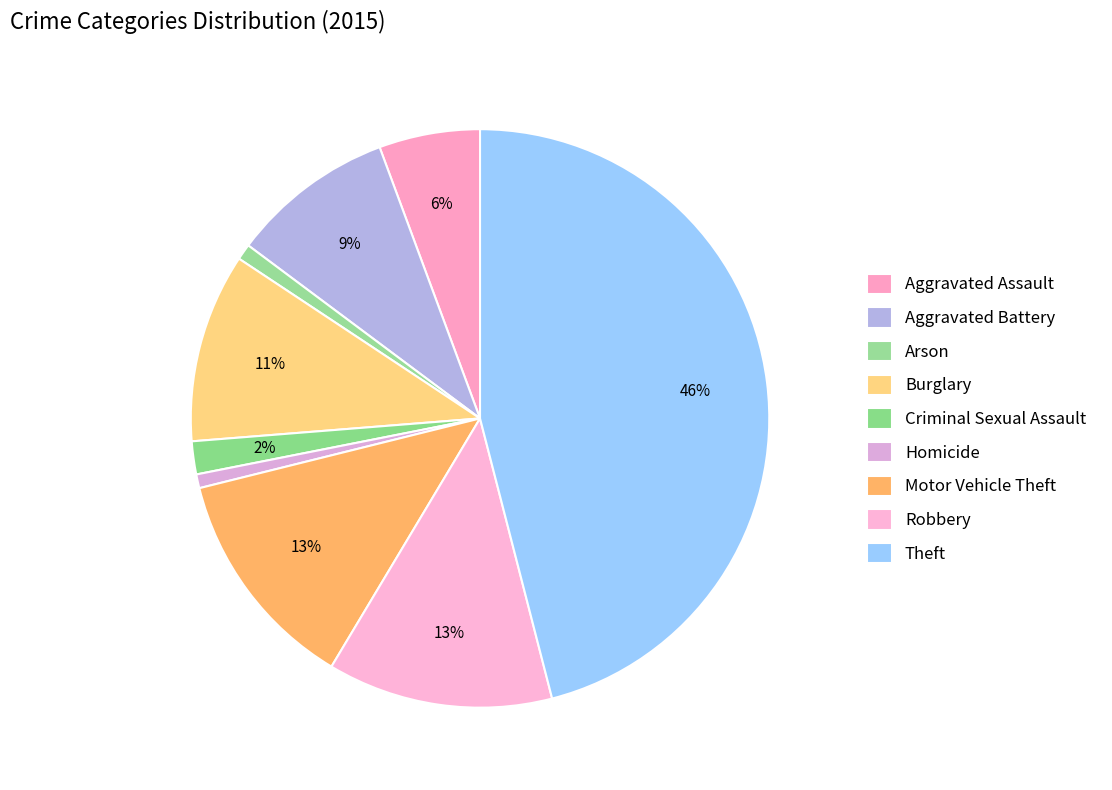

How many segments does this pie chart have?

9